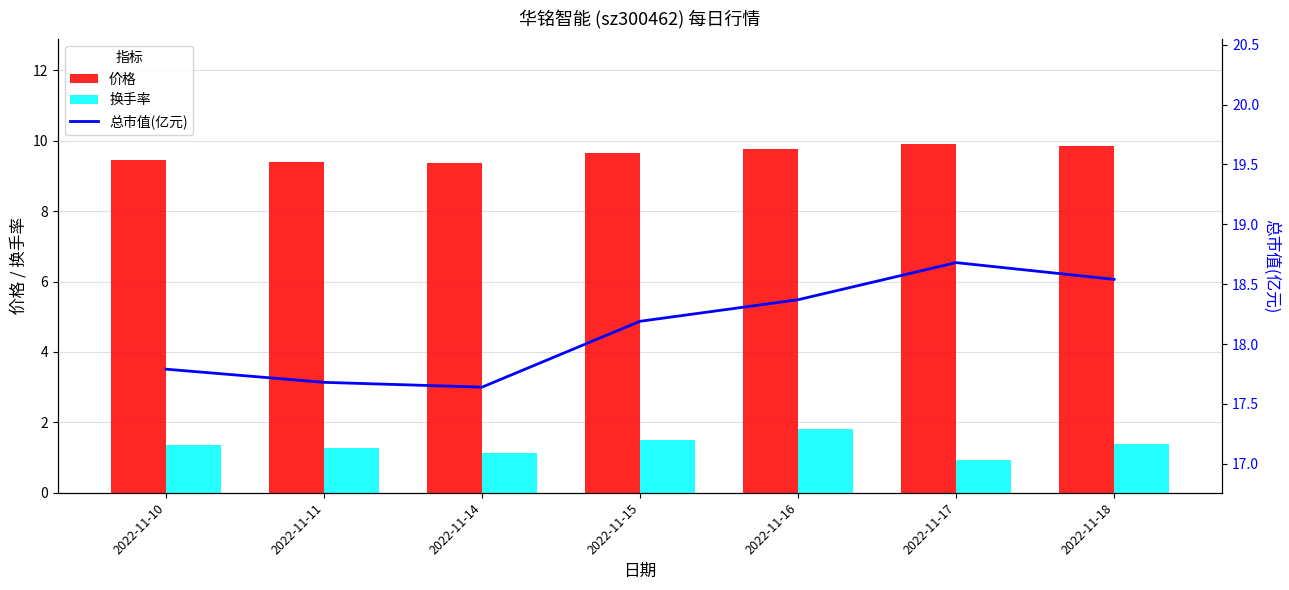

List the series in order of their overall mean, lowest first.

换手率, 价格, 总市值(亿元)